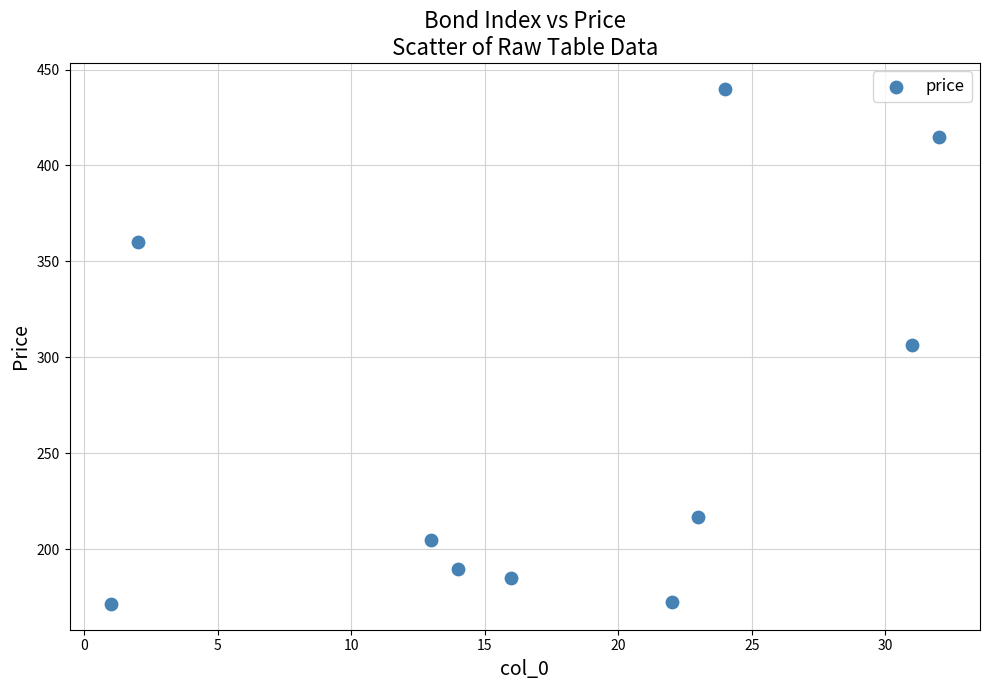

What is the average X value?

17.8